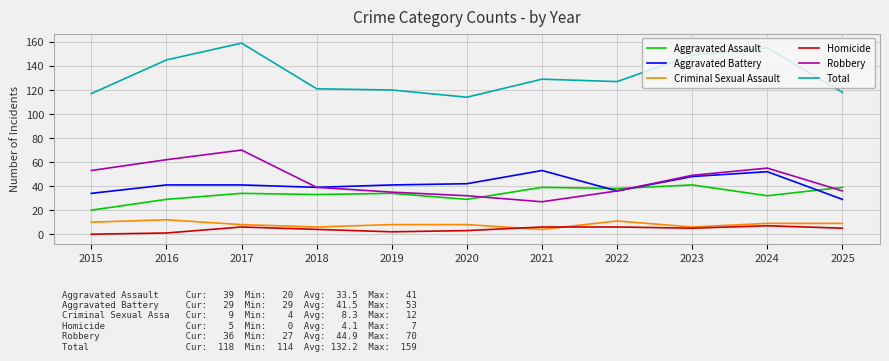

Reading left to right, list all the values displayed in this chart.

Aggravated Assault: 2015=20	2016=29	2017=34	2018=33	2019=34	2020=29	2021=39	2022=38	2023=41	2024=32	2025=39
Aggravated Battery: 2015=34	2016=41	2017=41	2018=39	2019=41	2020=42	2021=53	2022=36	2023=48	2024=52	2025=29
Criminal Sexual Assault: 2015=10	2016=12	2017=8	2018=6	2019=8	2020=8	2021=4	2022=11	2023=6	2024=9	2025=9
Homicide: 2015=0	2016=1	2017=6	2018=4	2019=2	2020=3	2021=6	2022=6	2023=5	2024=7	2025=5
Robbery: 2015=53	2016=62	2017=70	2018=39	2019=35	2020=32	2021=27	2022=36	2023=49	2024=55	2025=36
Total: 2015=117	2016=145	2017=159	2018=121	2019=120	2020=114	2021=129	2022=127	2023=149	2024=155	2025=118